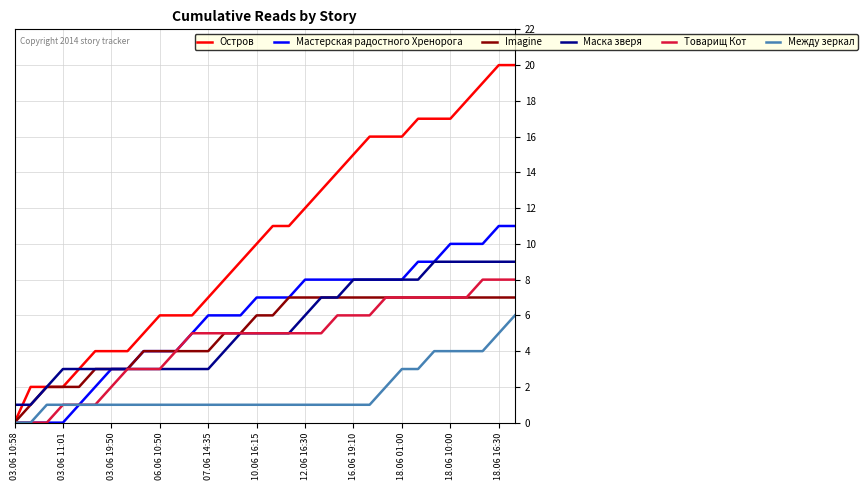

What are all the series names shown in the legend?

Остров, Мастерская радостного Хренорога, Imagine, Маска зверя, Товарищ Кот, Между зеркал